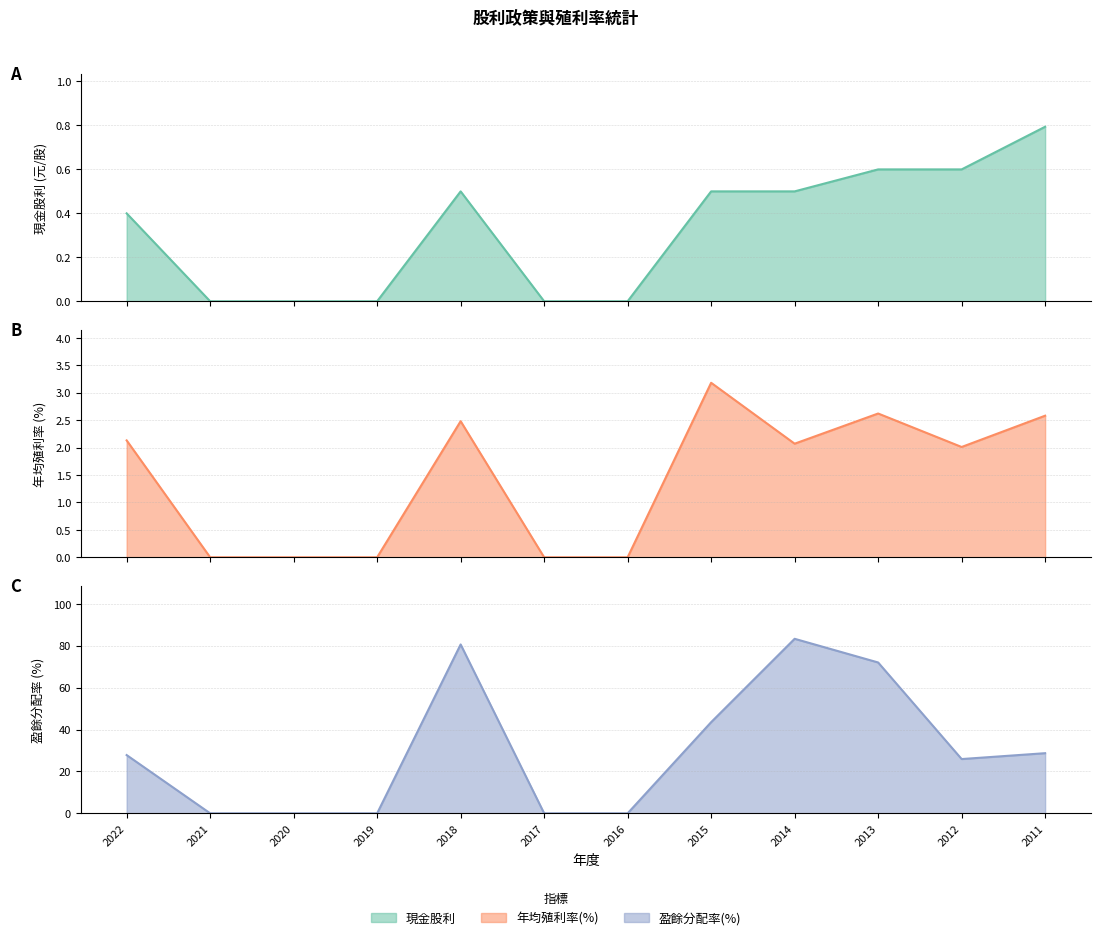

Does the chart have visible grid lines?

Yes